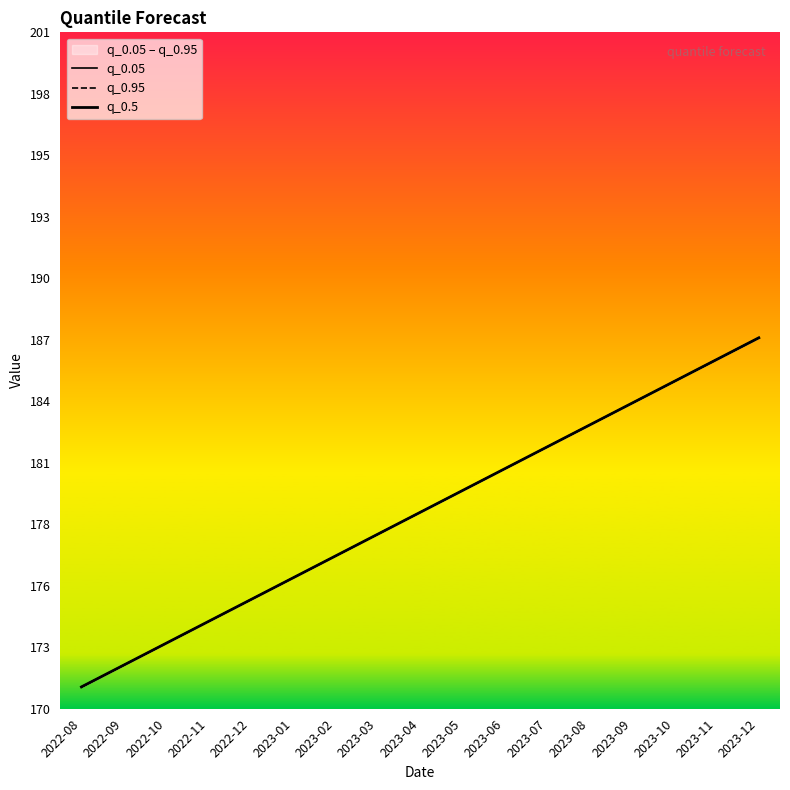

At which category is the sum across all series the highest?

2023-12